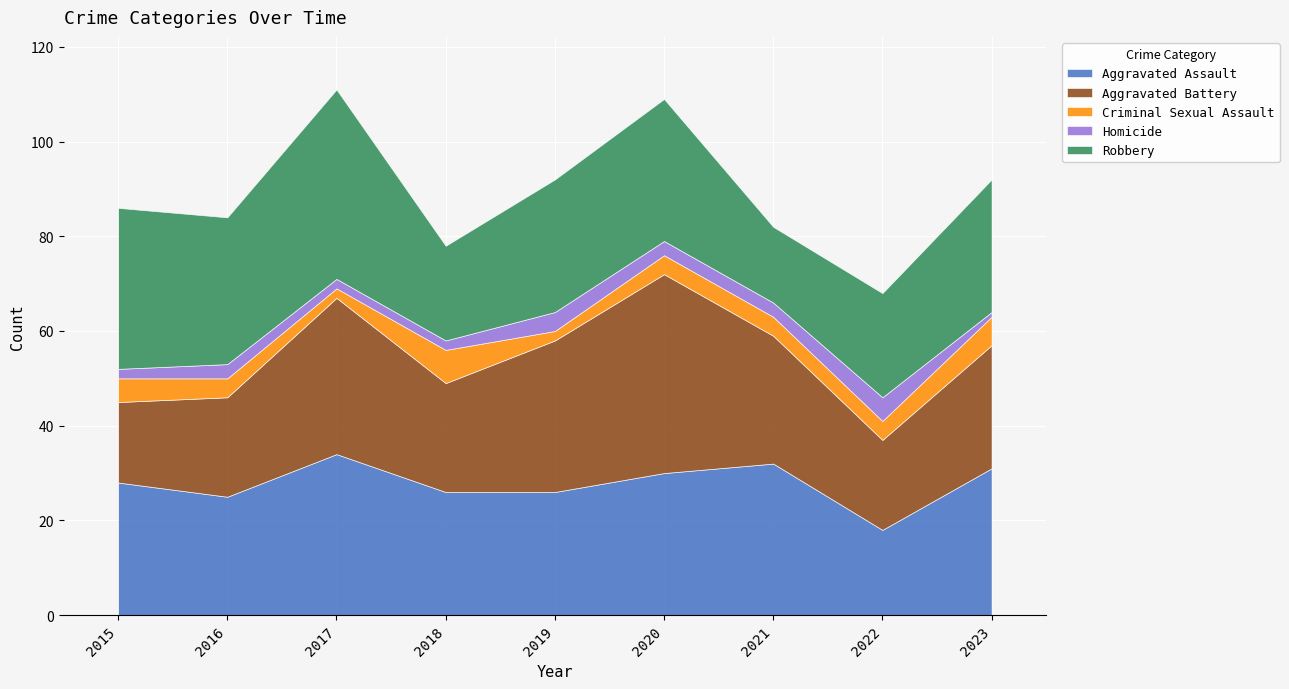

What is the difference between the second highest and second lowest values in the Aggravated Battery series?

14